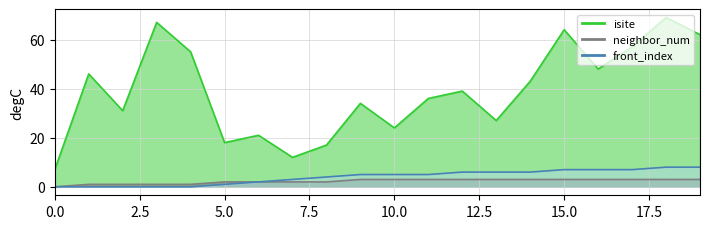

Does the chart display data point markers on the line(s)?

No